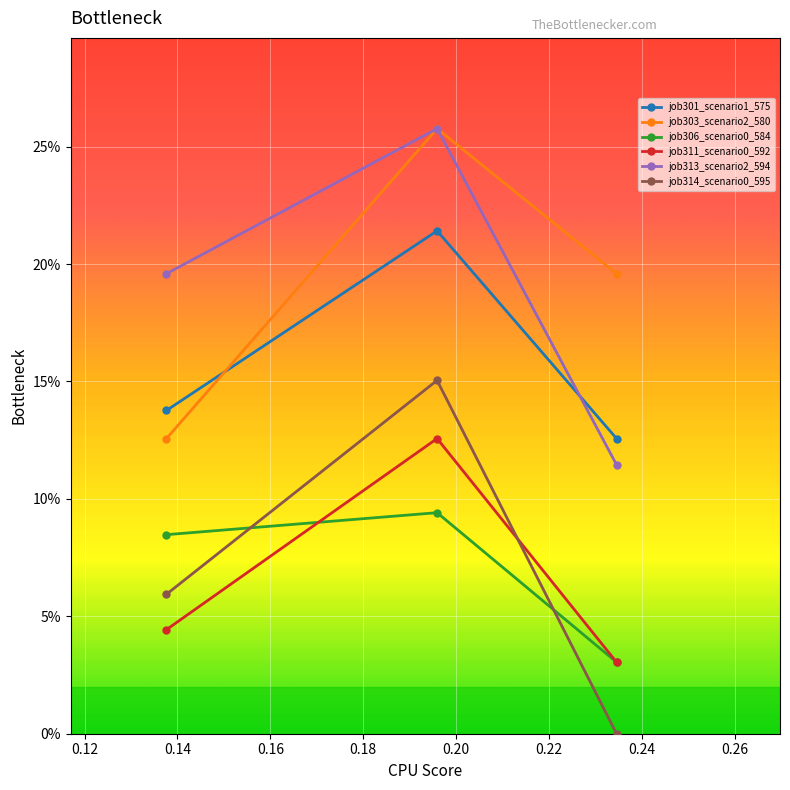

List the series in order of their peak value, highest first.

job303_scenario2_580, job313_scenario2_594, job301_scenario1_575, job314_scenario0_595, job311_scenario0_592, job306_scenario0_584